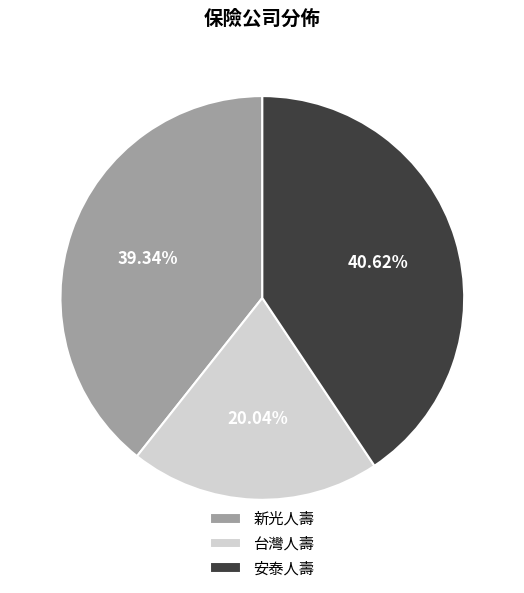

Does 台灣人壽 represent more than half of the total?

No